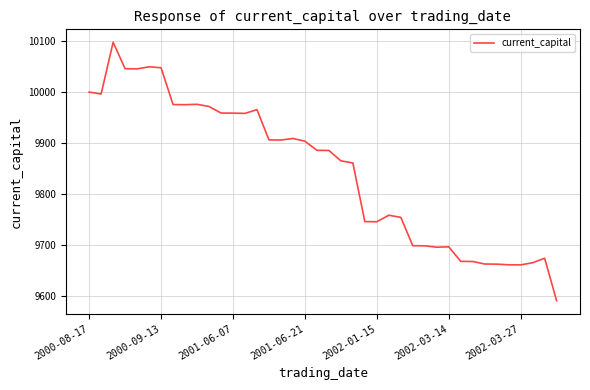

Does the chart have visible grid lines?

Yes